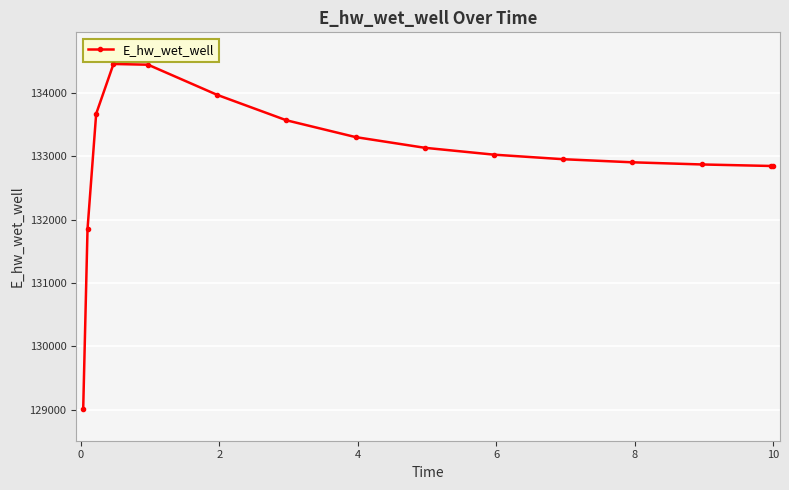

Does the chart have visible grid lines?

Yes